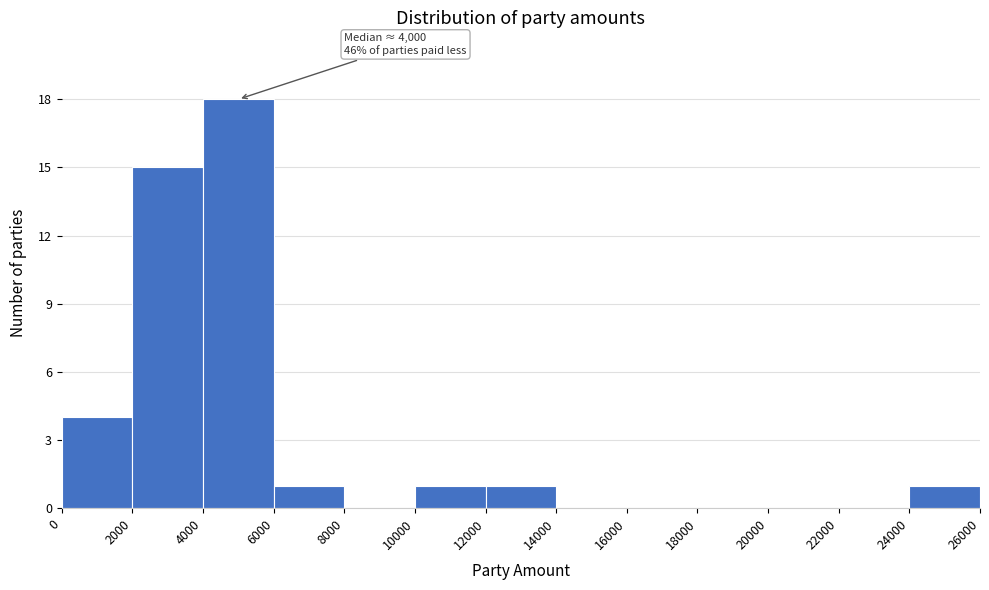

Which range on the x-axis has the tallest bar?

4000 to 6000